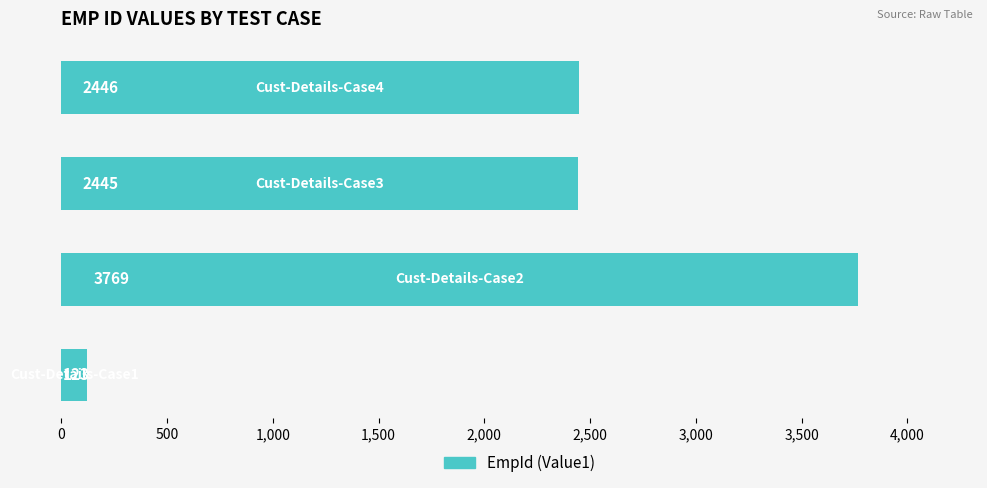

What is the maximum value shown in the chart?

3769